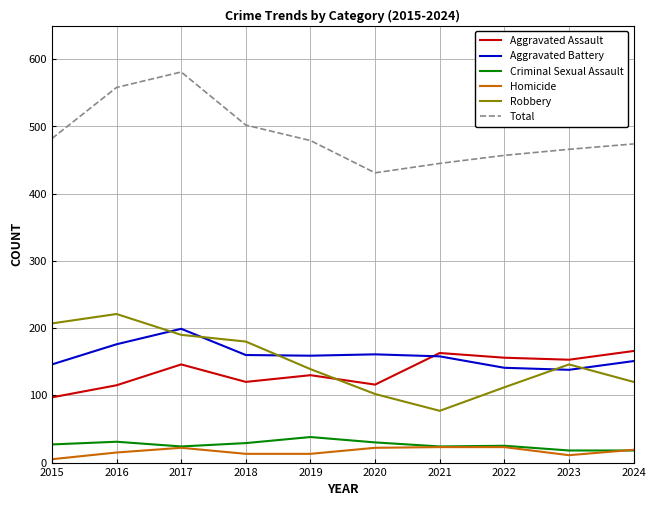

What is the lowest value of the Total series?

431